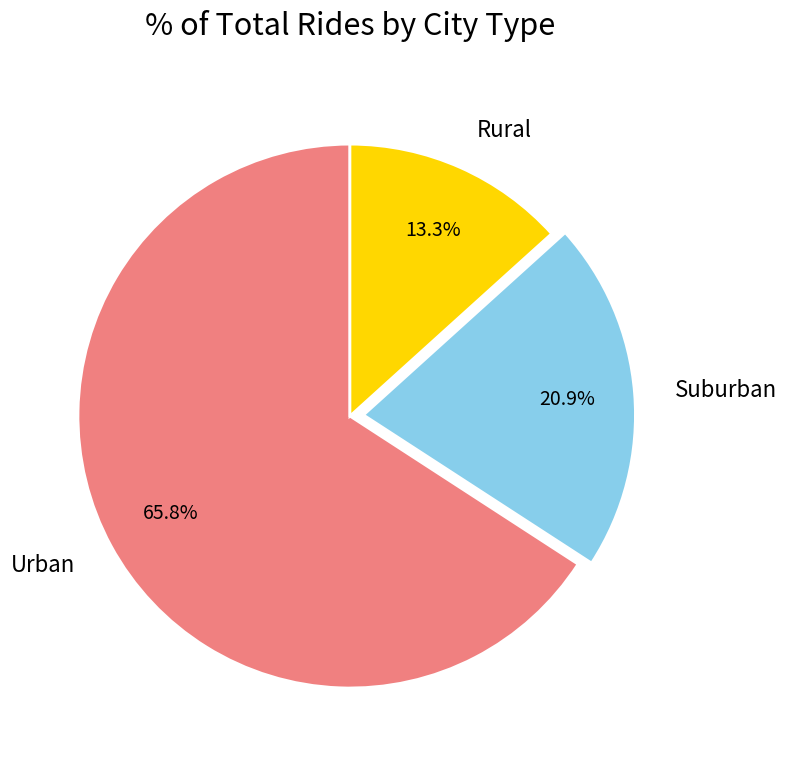

To the nearest percent, what is the average slice percentage?

33%